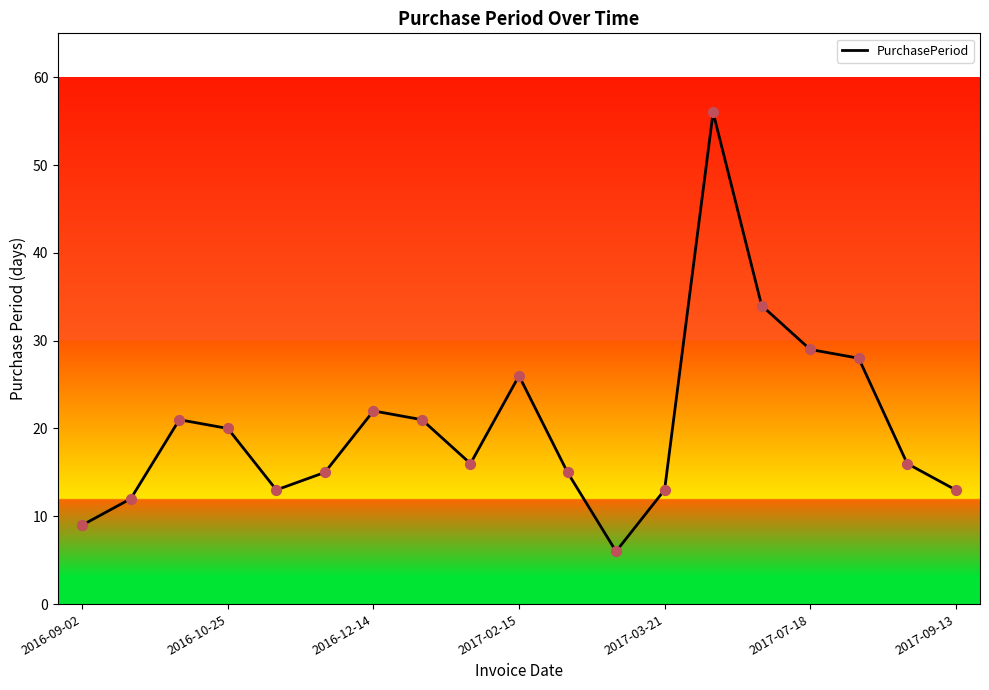

What is the greatest value displayed?

56